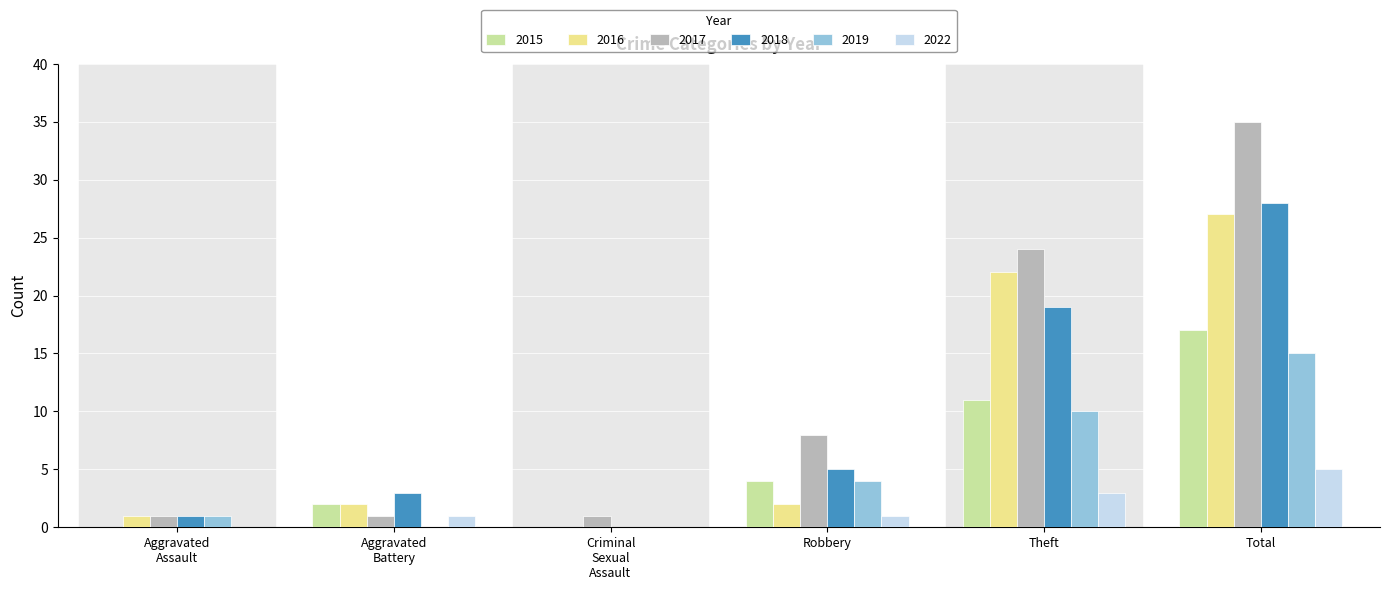

At which label does 2015 reach its peak?

Total